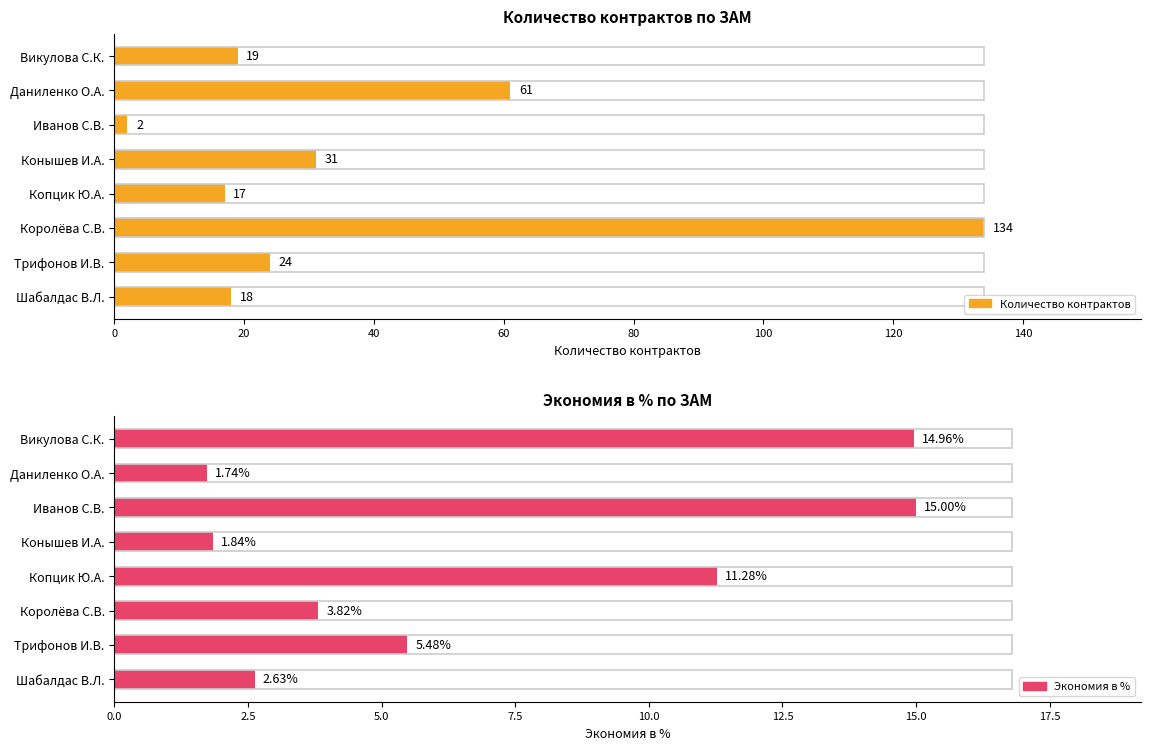

Reading left to right, what are all the values shown in this chart?

Количество контрактов: 0=19.0	20=61.0	40=2.0	60=31.0	80=17.0	100=134.0	120=24.0	140=18.0
Экономия в %: 0=15.0	20=1.7	40=15.0	60=1.8	80=11.3	100=3.8	120=5.5	140=2.6